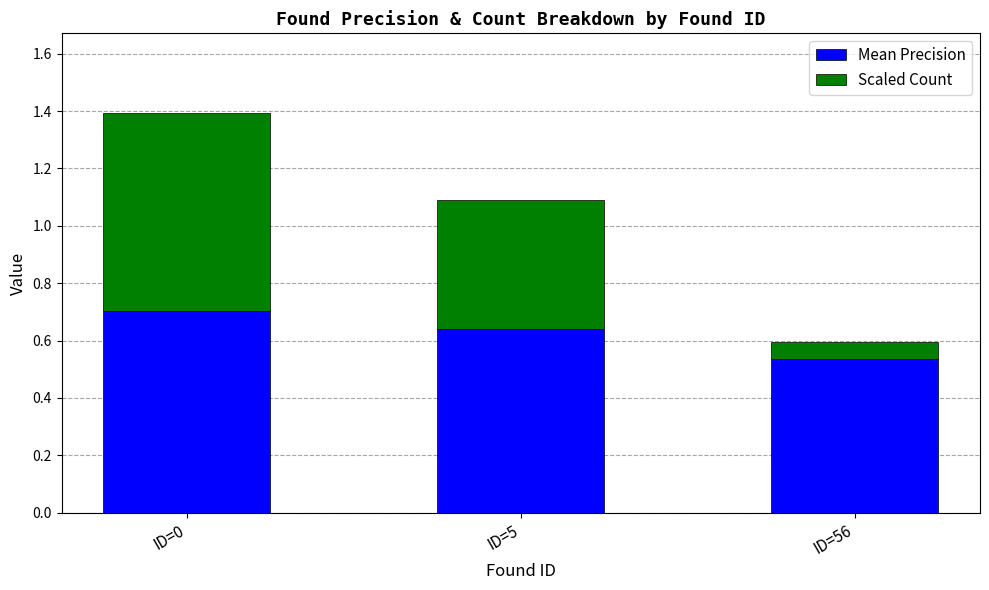

Count the Mean Precision values in the range 0 to 1.

3